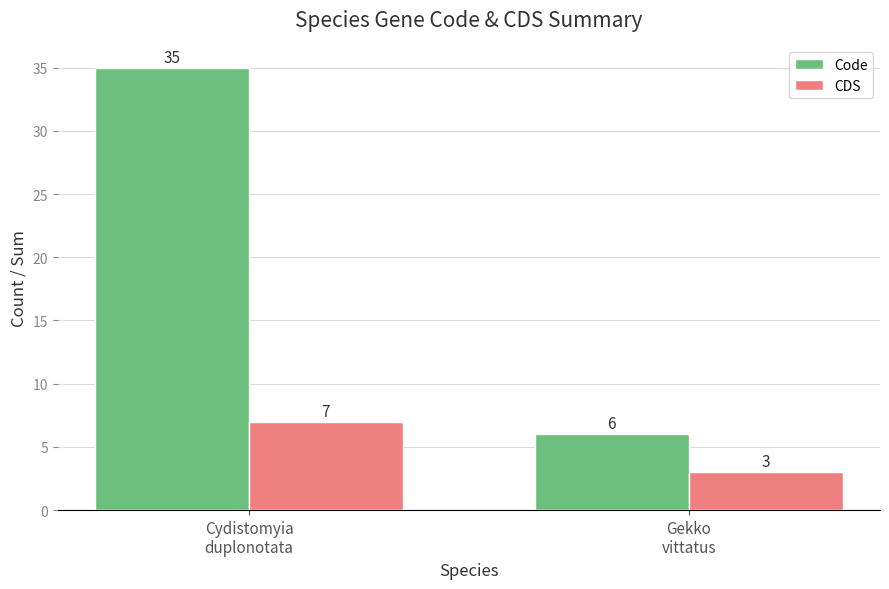

What is the sum of the Code values at Gekko
vittatus and Cydistomyia
duplonotata?

41